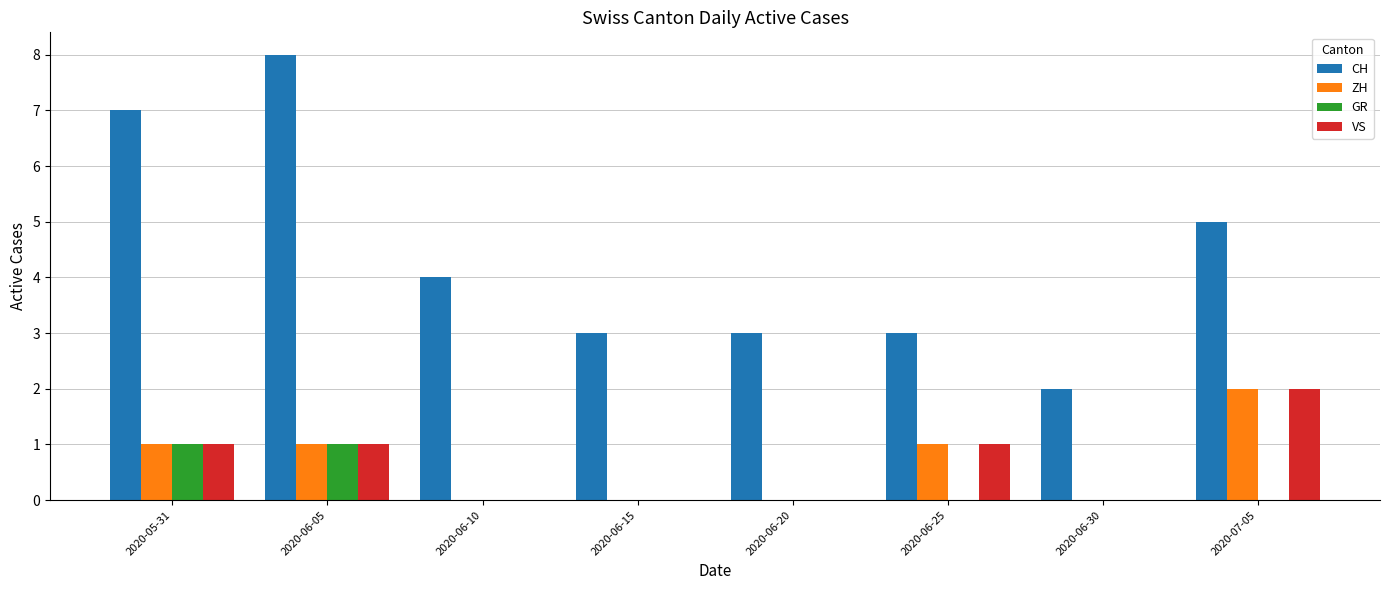

At which label does CH first exceed 4?

2020-05-31